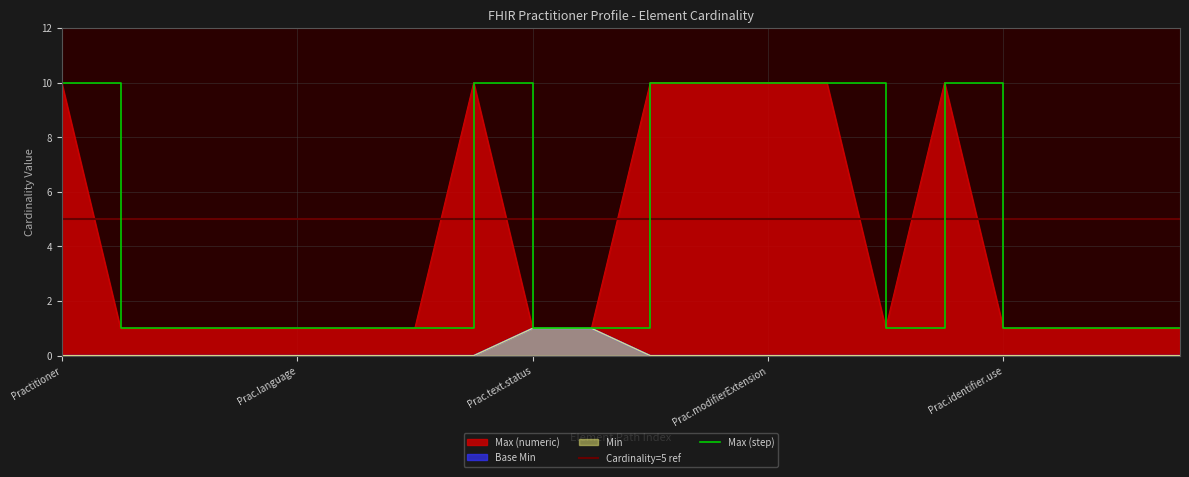

Reading left to right, list all the values displayed in this chart.

Min: 0	0	0	0	0	0	0	0	1	1	0	0	0	0	0	0	0	0	0	0
Base Min: 0	0	0	0	0	0	0	0	1	1	0	0	0	0	0	0	0	0	0	0
Max (numeric): 10	1	1	1	1	1	1	10	1	1	10	10	10	10	1	10	1	1	1	1